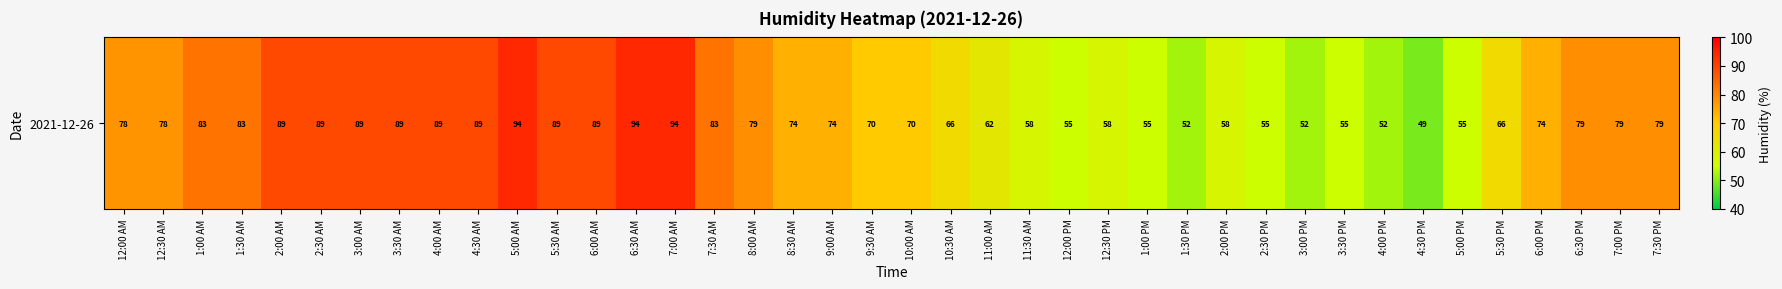

How many data points does each series have?

40